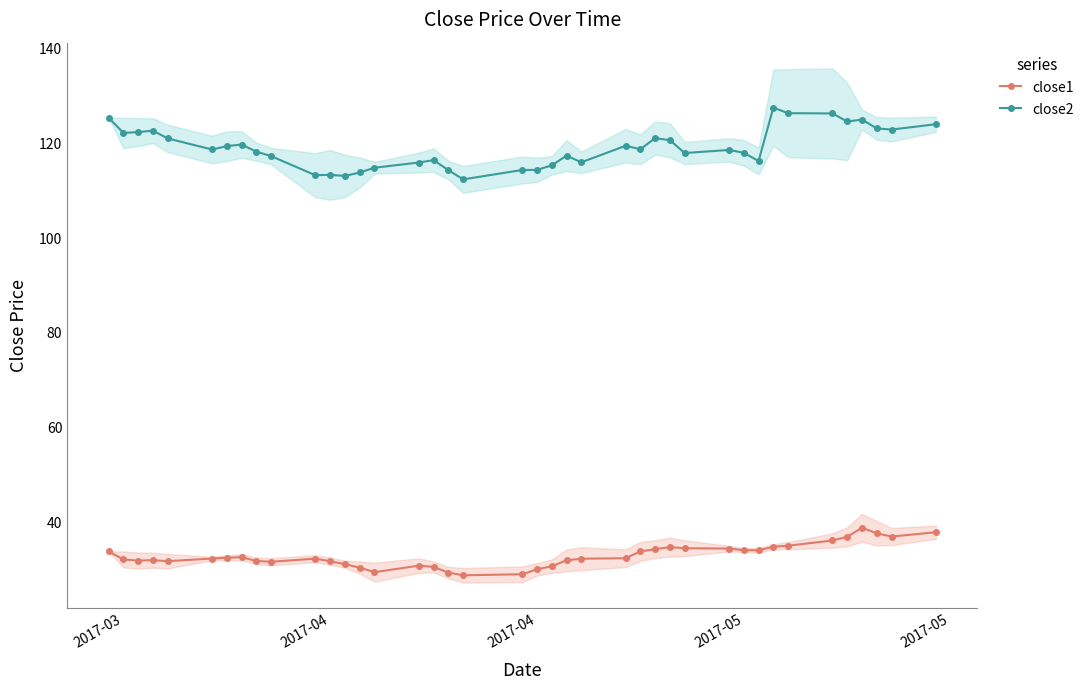

Which series has the largest total across all categories?

close2